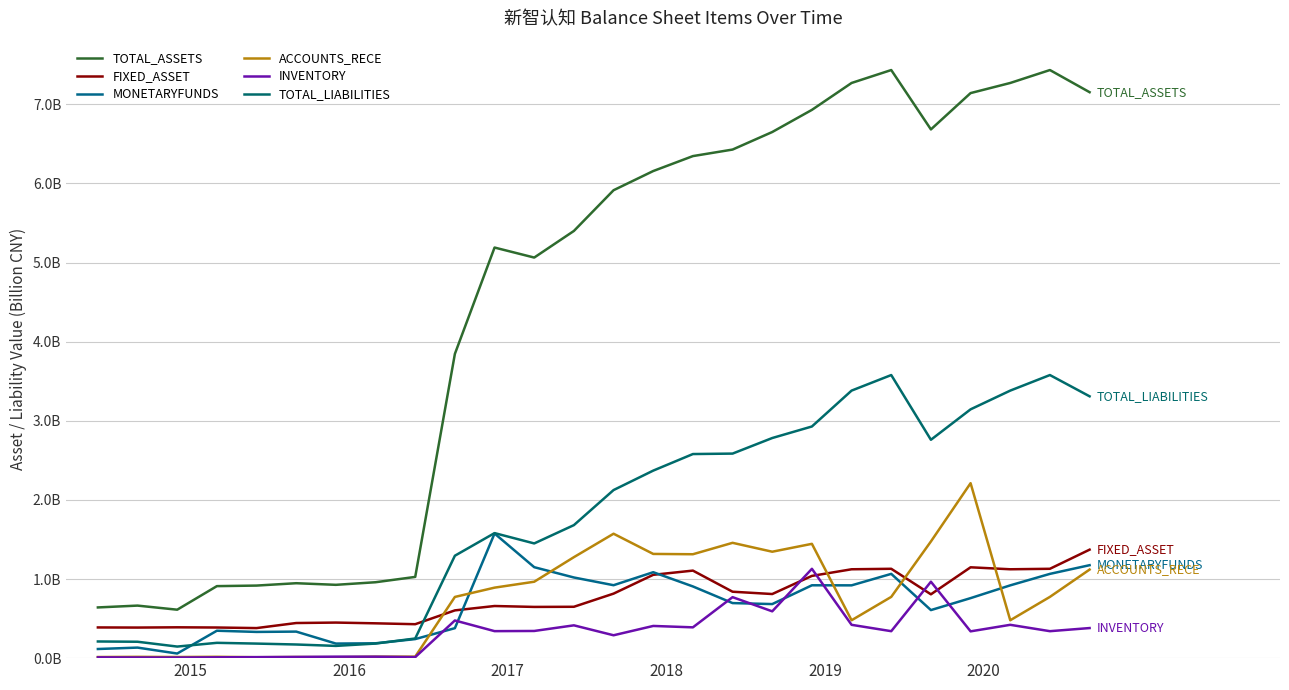

True or false: TOTAL_ASSETS has more than 2 interior local peaks.

True